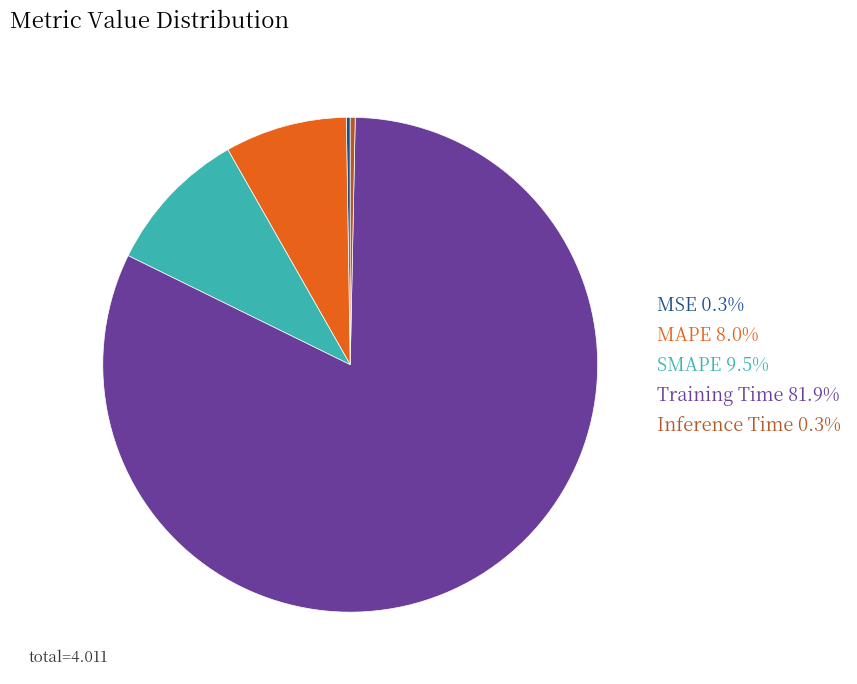

Which has a higher value, SMAPE or Inference Time?

SMAPE